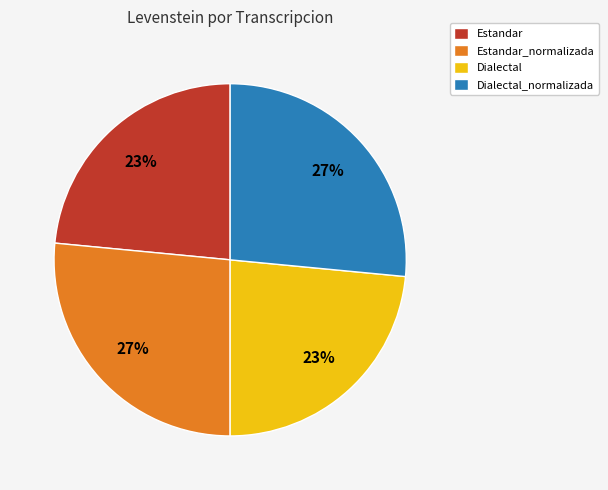

Count the number of slices in the pie.

4